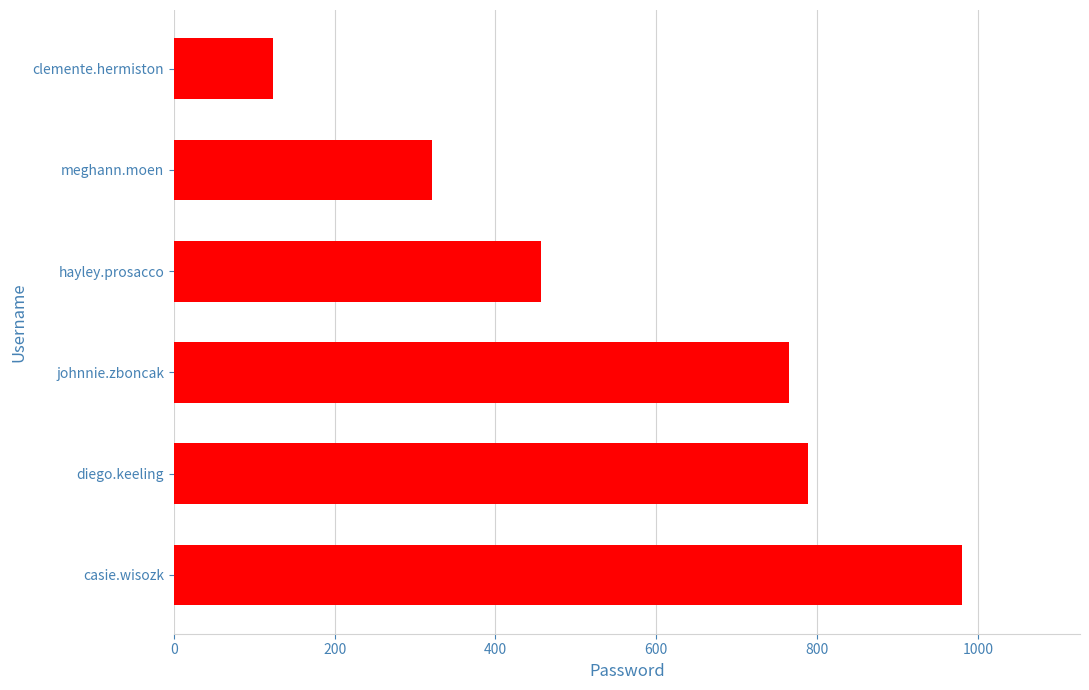

What is the change in value from johnnie.zboncak to meghann.moen?

-444